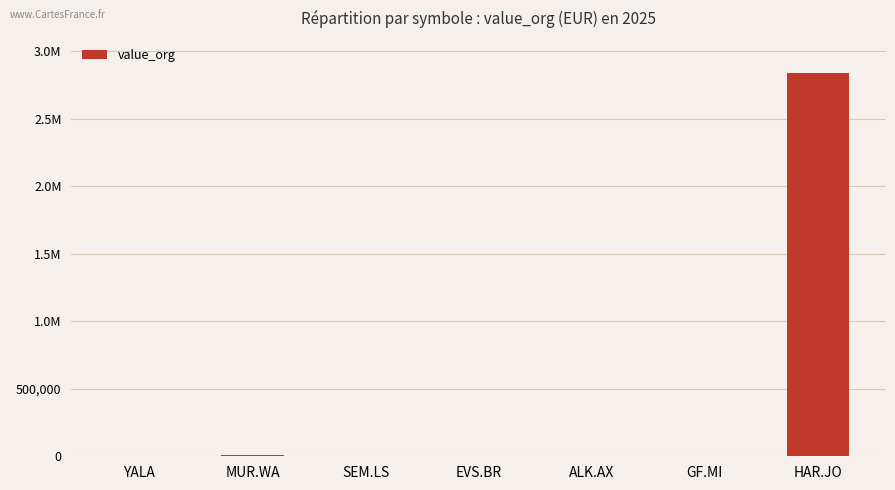

Does the chart contain stacked bars?

No